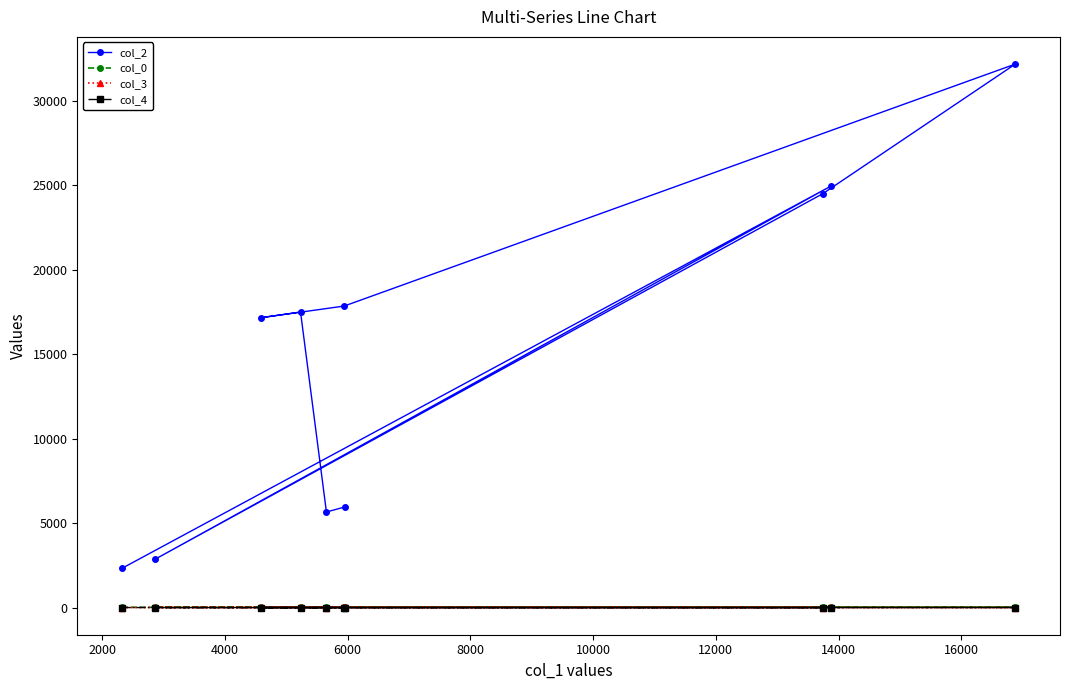

Which series has the widest spread of values?

col_2